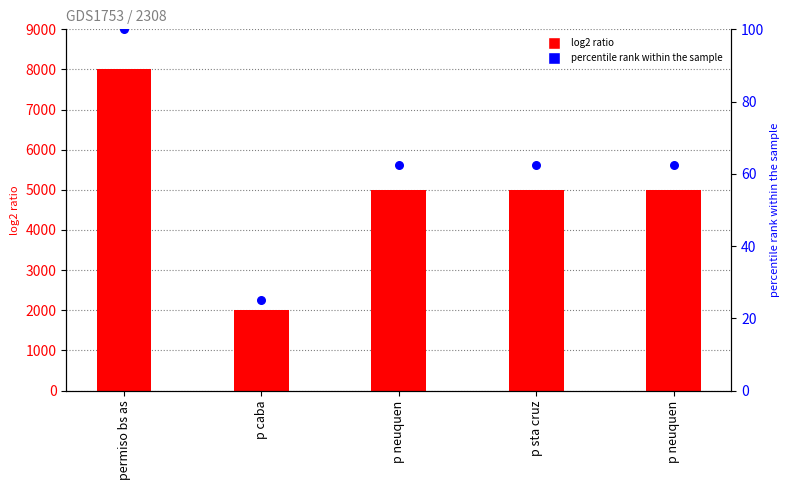

Which series has the largest total across all categories?

col_1